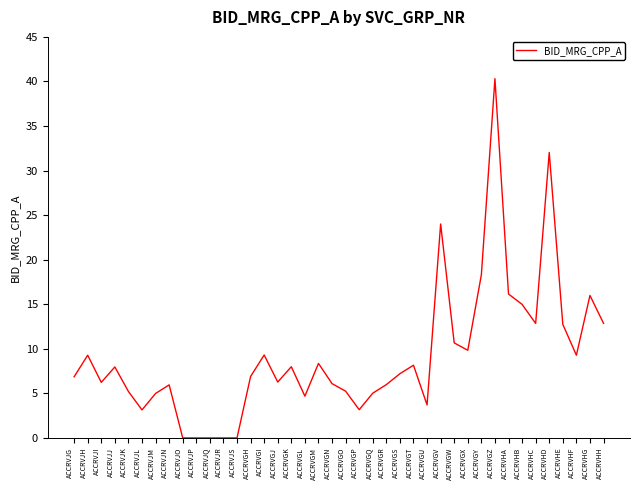

Is it true that the value at ACCRVHF is 6.1?

False